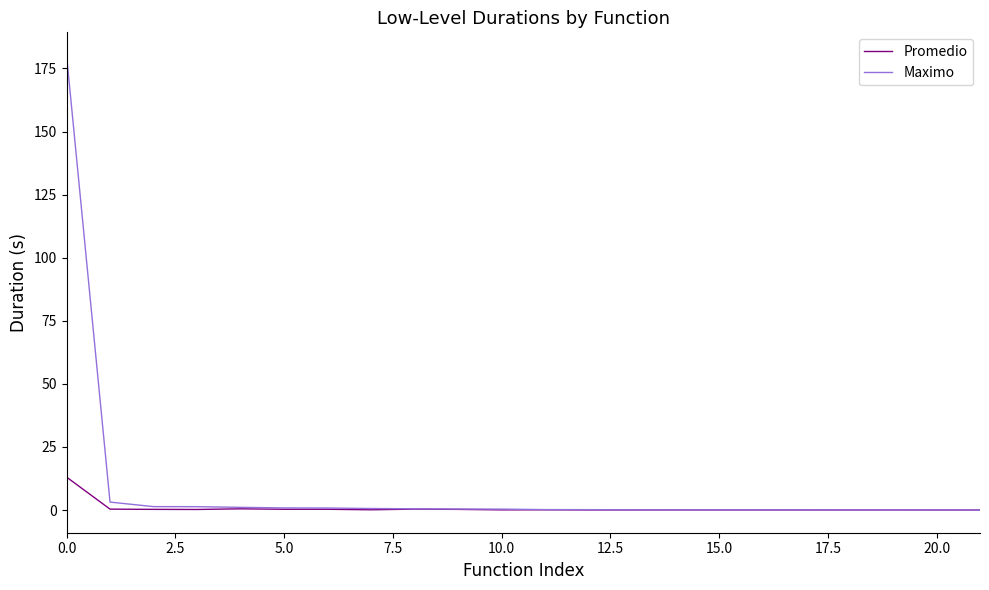

Which series has the largest total across all categories?

Maximo